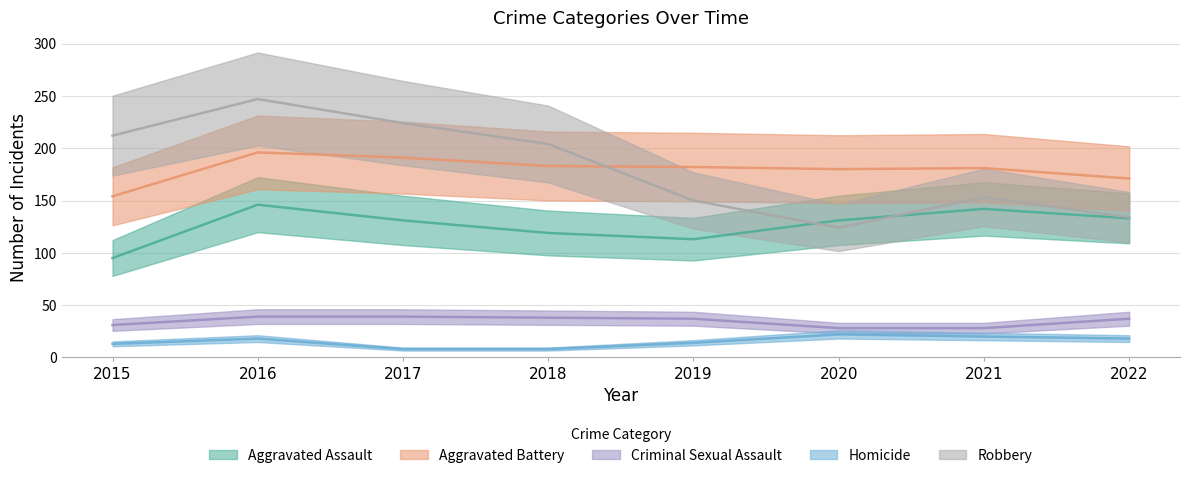

Read the Homicide value at 2016, to the nearest 10.

20